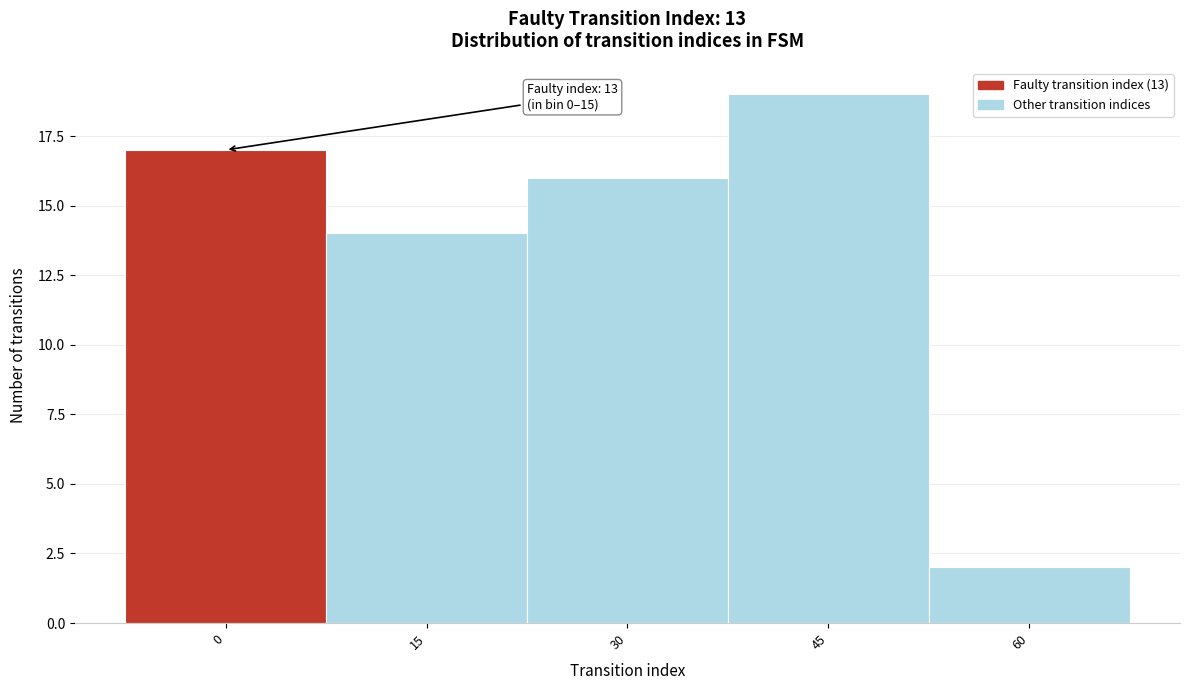

Reading left to right, list all the values displayed in this chart.

0=17	15=14	30=16	45=19	60=2